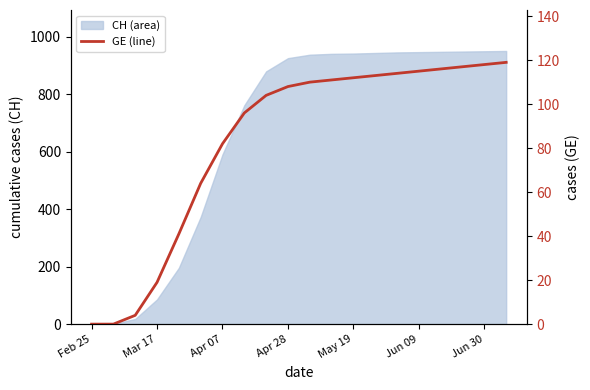

Which has a higher value, Apr 28 or Apr 07?

Apr 28